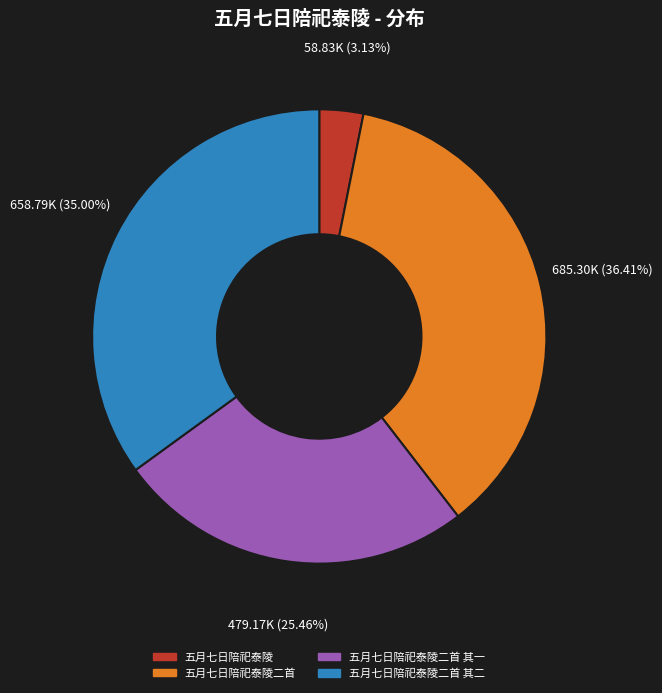

Does any single category account for the majority?

No